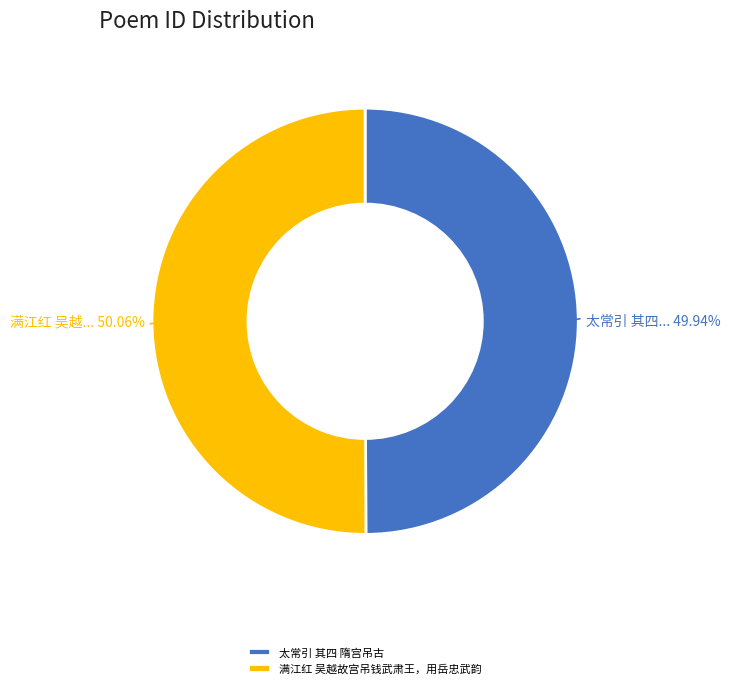

Do 太常引 其四 隋宫吊古 and 满江红 吴越故宫吊钱武肃王，用岳忠武韵 together represent more than half of the pie?

Yes